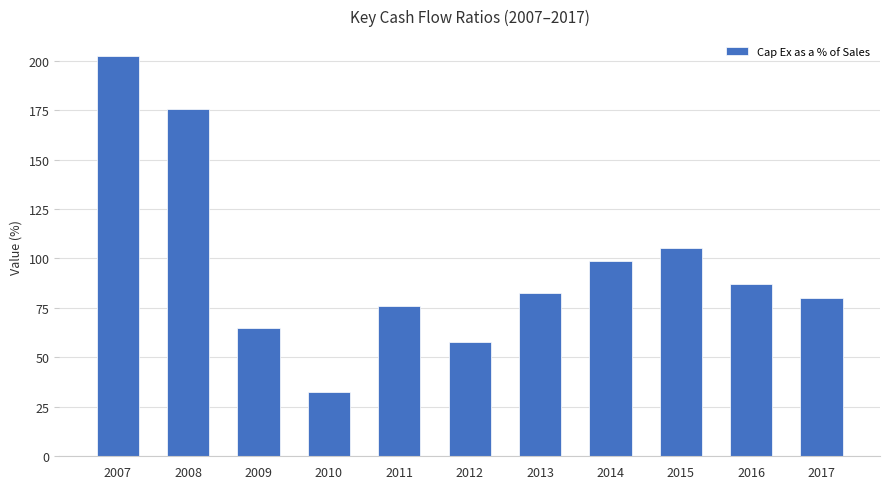

True or false: the data shows 202.3 at 2007.

True